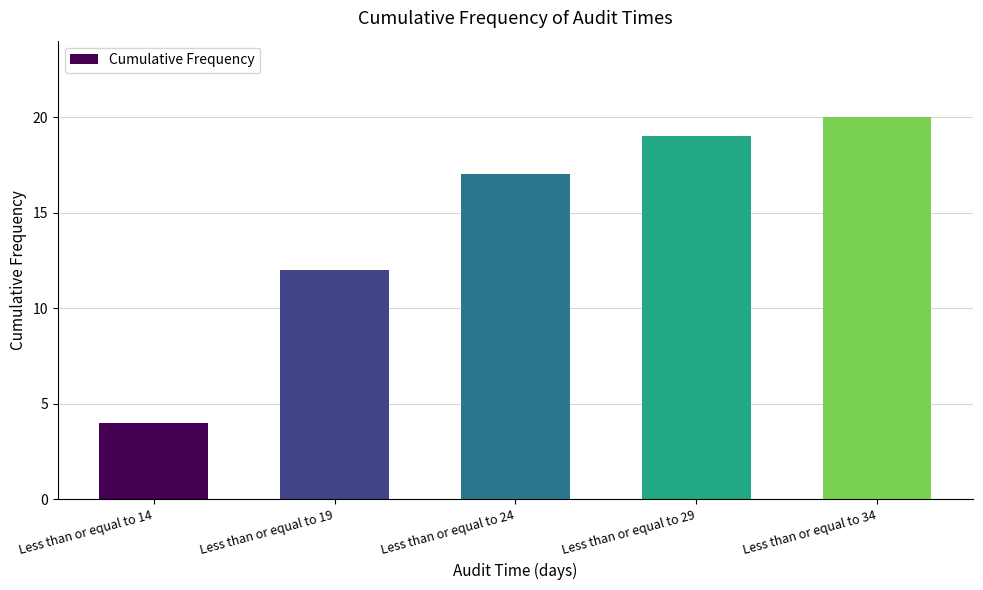

True or false: the data shows 6 at Less than or equal to 34.

False